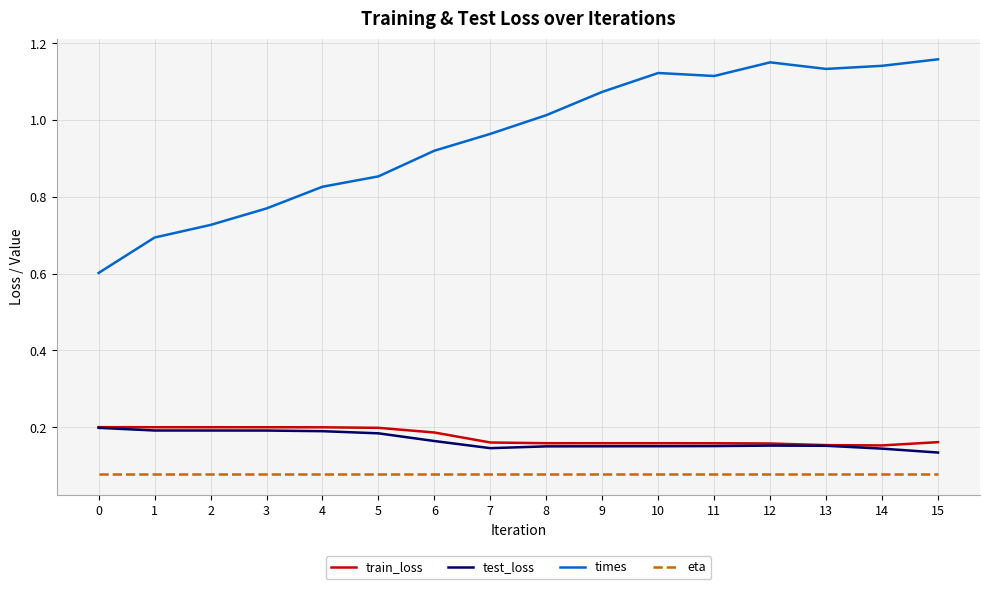

Which series has the widest spread of values?

times